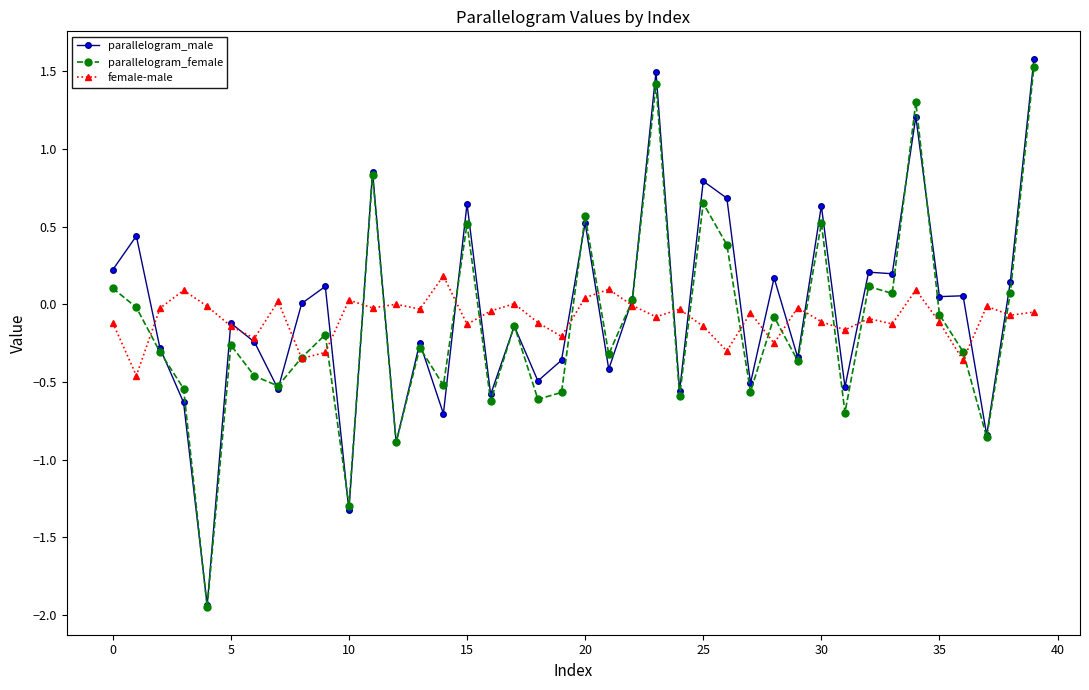

Which series has the largest range (max minus min)?

parallelogram_male